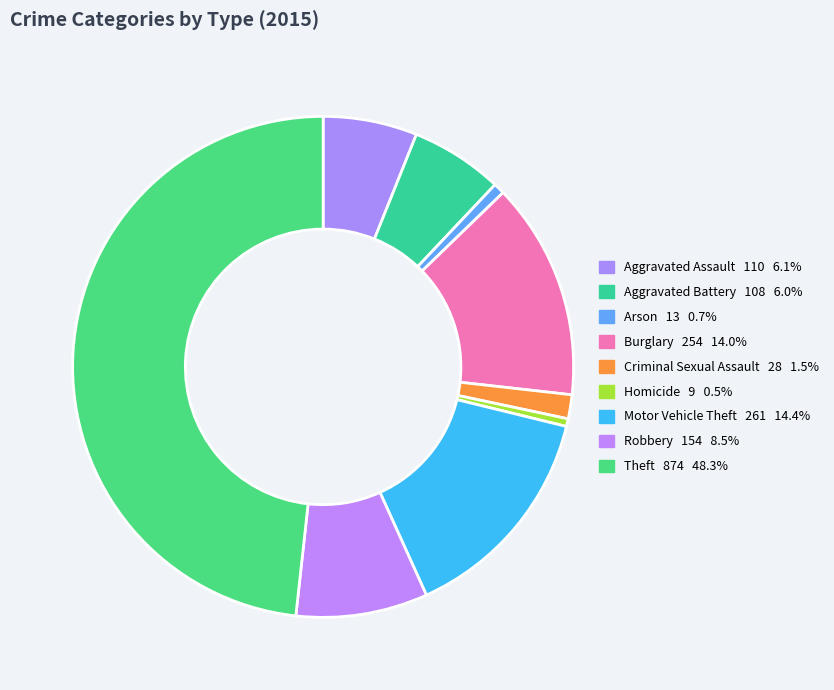

Count the number of slices in the pie.

9